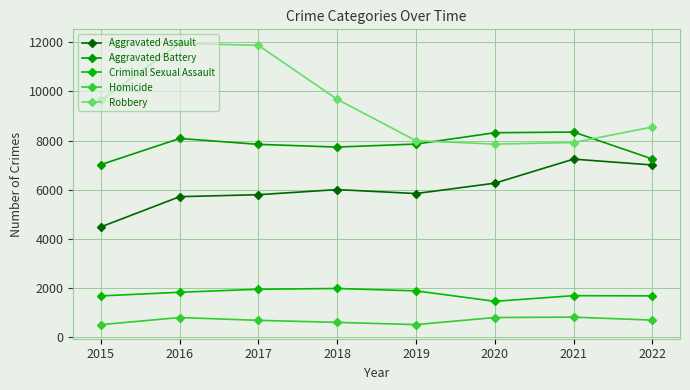

Does the chart display data point markers on the line(s)?

Yes